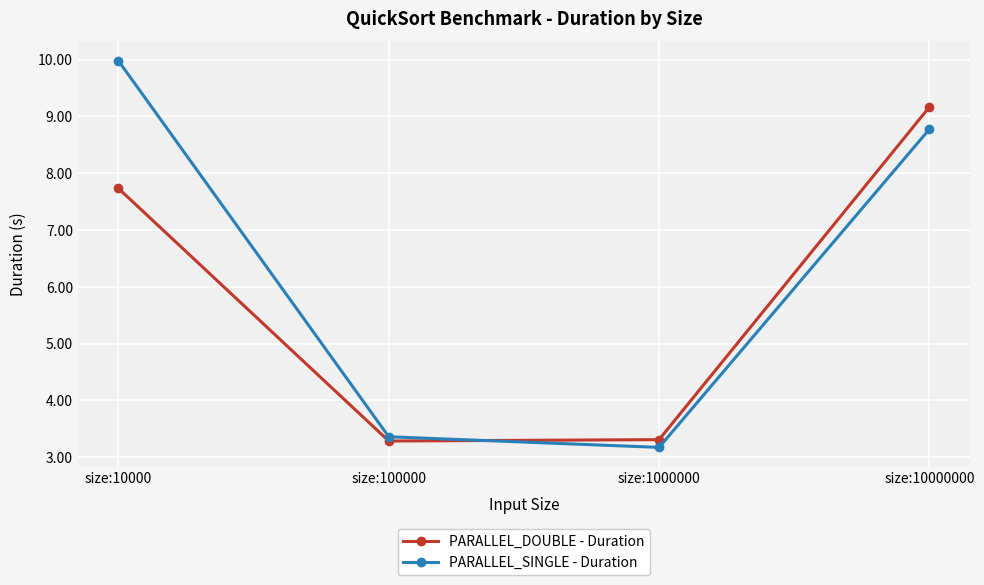

List the series in order of their overall mean, highest first.

PARALLEL_SINGLE - Duration, PARALLEL_DOUBLE - Duration